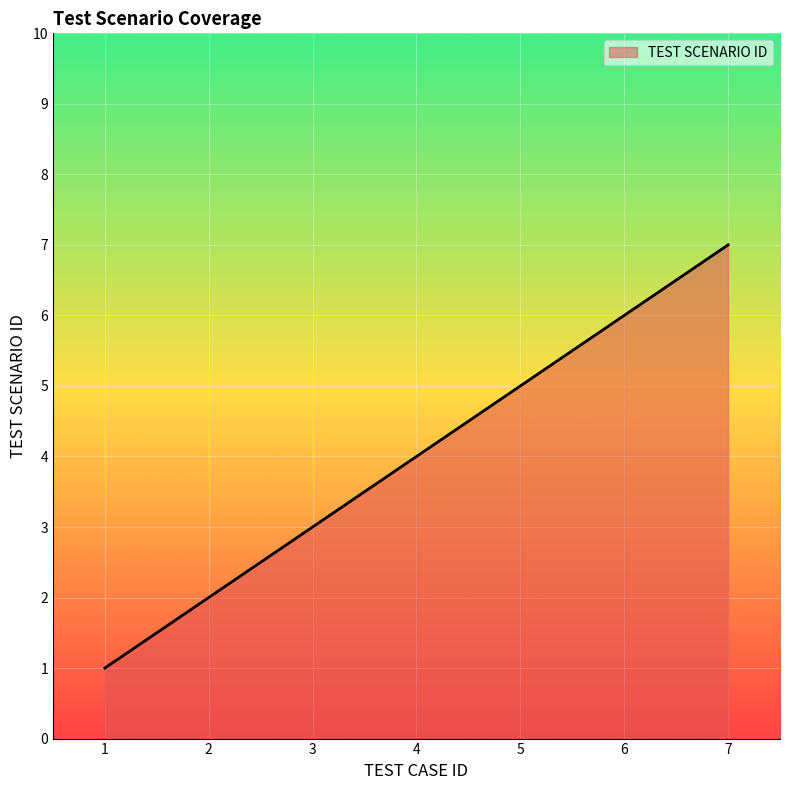

What is the difference between the values at 6 and 7?

1